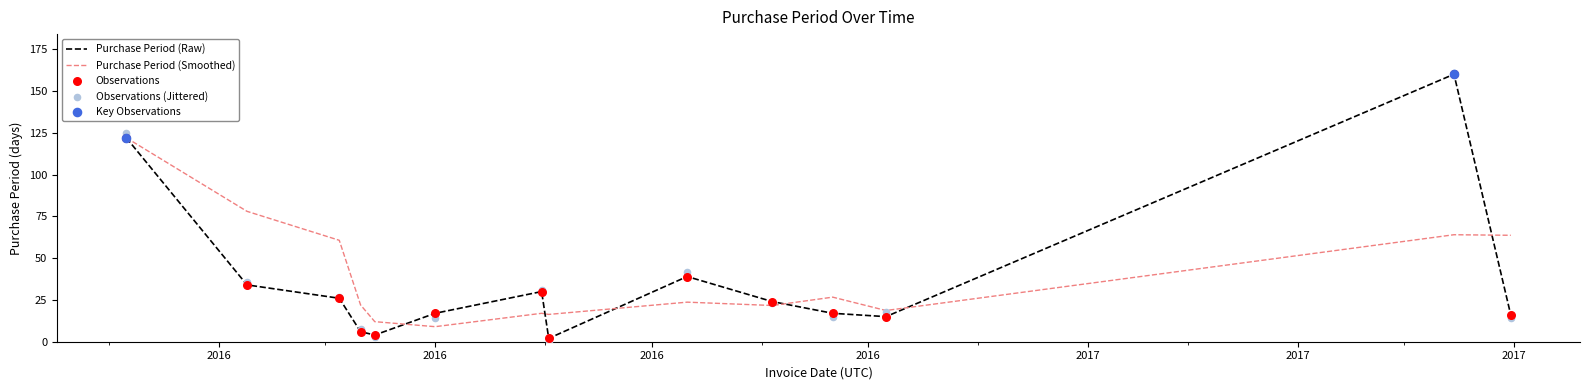

What is the change in value from 2016-06-09 to 2016-09-02?

-32